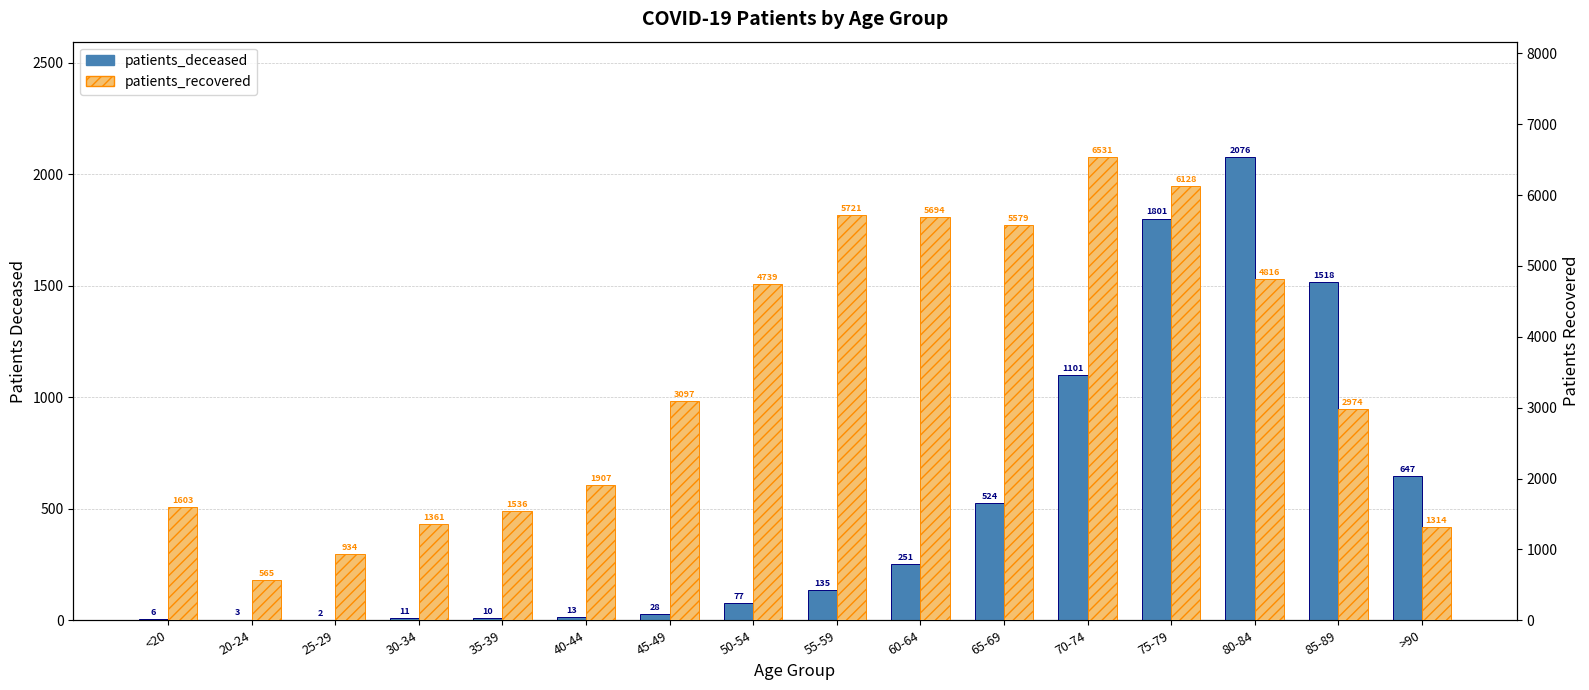

At <20, list the series in order from largest to smallest.

patients_recovered, patients_deceased